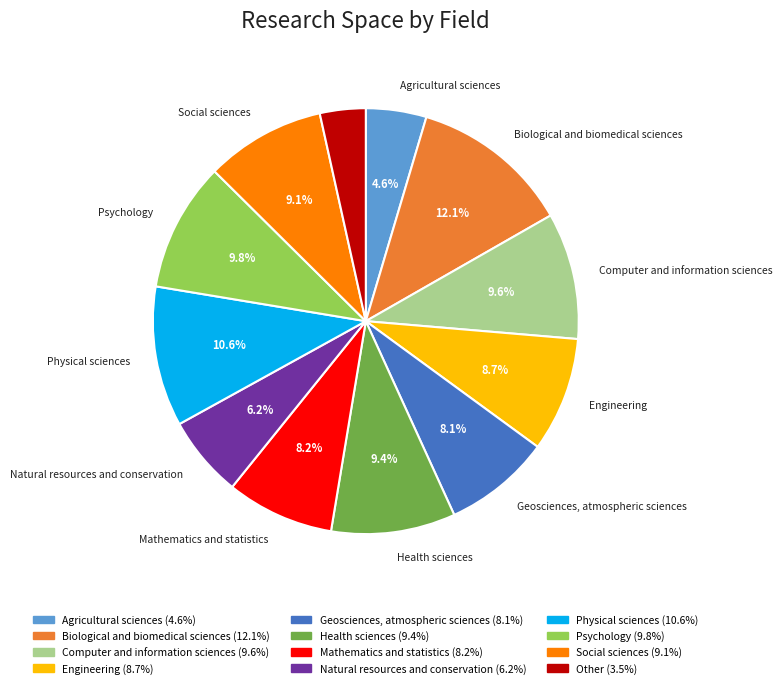

To the nearest percent, what percentage of the pie is Physical sciences?

11%